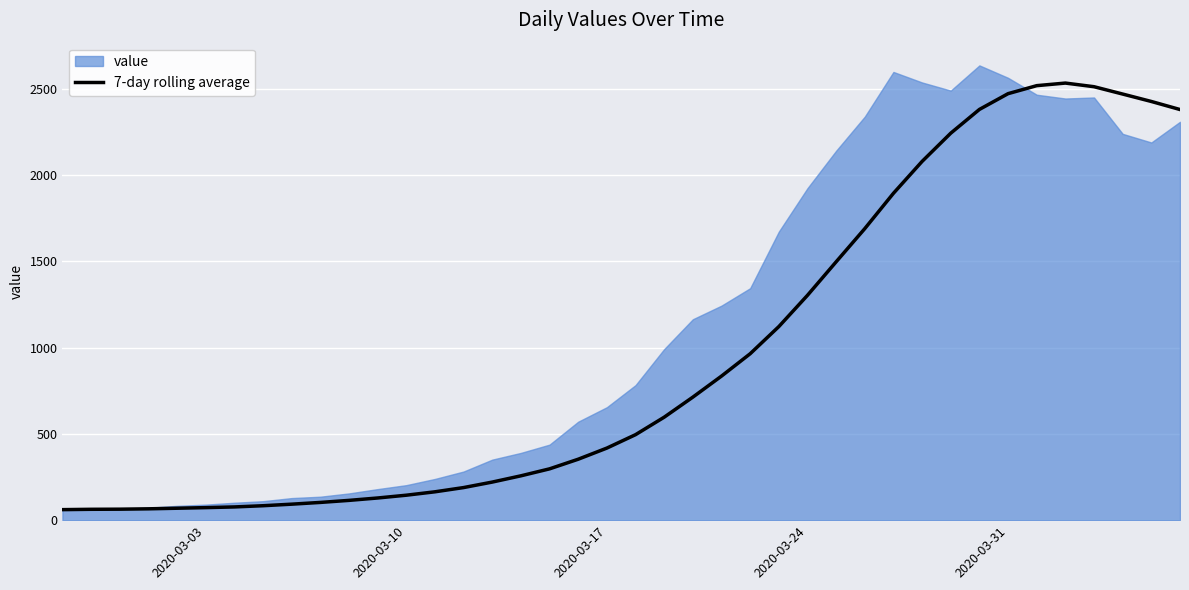

What is the minimum value for 7-day rolling average?

61.0